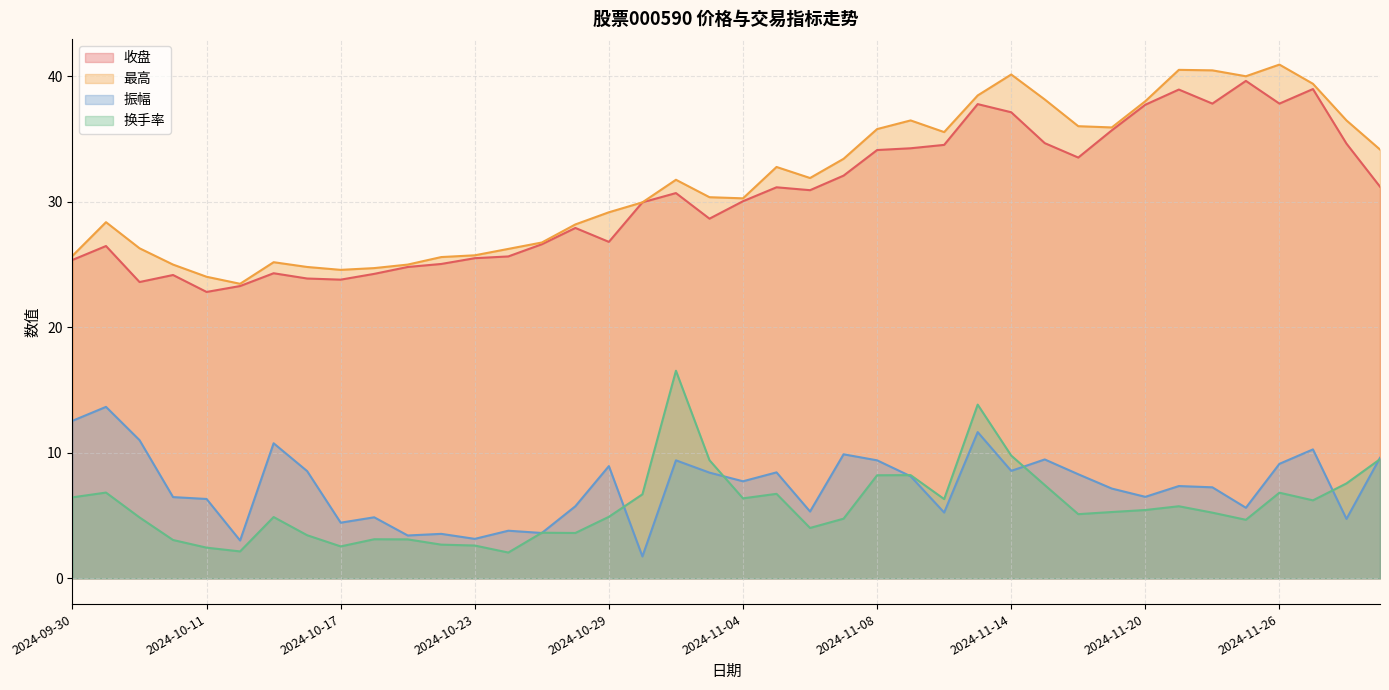

Reading right to left, list all the values displayed in this chart.

收盘: 2024-11-29=31.2	2024-11-28=34.6	2024-11-27=39.0	2024-11-26=37.8	2024-11-25=39.6	2024-11-22=37.8	2024-11-21=39.0	2024-11-20=37.8	2024-11-19=35.7	2024-11-18=33.5	2024-11-15=34.7	2024-11-14=37.1	2024-11-13=37.8	2024-11-12=34.5	2024-11-11=34.3	2024-11-08=34.1	2024-11-07=32.1	2024-11-06=30.9	2024-11-05=31.2	2024-11-04=30.1	2024-11-01=28.7	2024-10-31=30.7	2024-10-30=30.0	2024-10-29=26.8	2024-10-28=27.9	2024-10-25=26.6	2024-10-24=25.7	2024-10-23=25.5	2024-10-22=25.1	2024-10-21=24.8	2024-10-18=24.3	2024-10-17=23.8	2024-10-16=23.9	2024-10-15=24.3	2024-10-14=23.3	2024-10-11=22.8	2024-10-10=24.2	2024-10-09=23.6	2024-10-08=26.5	2024-09-30=25.4
最高: 2024-11-29=34.2	2024-11-28=36.5	2024-11-27=39.4	2024-11-26=41.0	2024-11-25=40.0	2024-11-22=40.5	2024-11-21=40.5	2024-11-20=38.0	2024-11-19=35.9	2024-11-18=36.0	2024-11-15=38.2	2024-11-14=40.2	2024-11-13=38.5	2024-11-12=35.6	2024-11-11=36.5	2024-11-08=35.8	2024-11-07=33.4	2024-11-06=31.9	2024-11-05=32.8	2024-11-04=30.3	2024-11-01=30.4	2024-10-31=31.8	2024-10-30=30.0	2024-10-29=29.2	2024-10-28=28.2	2024-10-25=26.8	2024-10-24=26.3	2024-10-23=25.8	2024-10-22=25.6	2024-10-21=25.0	2024-10-18=24.7	2024-10-17=24.6	2024-10-16=24.8	2024-10-15=25.2	2024-10-14=23.5	2024-10-11=24.0	2024-10-10=25.0	2024-10-09=26.3	2024-10-08=28.4	2024-09-30=25.7
振幅: 2024-11-29=9.6	2024-11-28=4.7	2024-11-27=10.3	2024-11-26=9.1	2024-11-25=5.6	2024-11-22=7.3	2024-11-21=7.4	2024-11-20=6.5	2024-11-19=7.2	2024-11-18=8.3	2024-11-15=9.5	2024-11-14=8.6	2024-11-13=11.7	2024-11-12=5.2	2024-11-11=8.1	2024-11-08=9.4	2024-11-07=9.9	2024-11-06=5.3	2024-11-05=8.4	2024-11-04=7.7	2024-11-01=8.4	2024-10-31=9.4	2024-10-30=1.8	2024-10-29=8.9	2024-10-28=5.8	2024-10-25=3.6	2024-10-24=3.8	2024-10-23=3.1	2024-10-22=3.5	2024-10-21=3.4	2024-10-18=4.9	2024-10-17=4.4	2024-10-16=8.6	2024-10-15=10.8	2024-10-14=3.0	2024-10-11=6.3	2024-10-10=6.5	2024-10-09=11.0	2024-10-08=13.7	2024-09-30=12.6
换手率: 2024-11-29=9.5	2024-11-28=7.6	2024-11-27=6.2	2024-11-26=6.8	2024-11-25=4.7	2024-11-22=5.2	2024-11-21=5.8	2024-11-20=5.5	2024-11-19=5.3	2024-11-18=5.1	2024-11-15=7.4	2024-11-14=9.8	2024-11-13=13.8	2024-11-12=6.3	2024-11-11=8.2	2024-11-08=8.2	2024-11-07=4.8	2024-11-06=4.0	2024-11-05=6.7	2024-11-04=6.4	2024-11-01=9.4	2024-10-31=16.6	2024-10-30=6.7	2024-10-29=4.9	2024-10-28=3.6	2024-10-25=3.6	2024-10-24=2.1	2024-10-23=2.6	2024-10-22=2.7	2024-10-21=3.1	2024-10-18=3.1	2024-10-17=2.5	2024-10-16=3.4	2024-10-15=4.9	2024-10-14=2.1	2024-10-11=2.5	2024-10-10=3.1	2024-10-09=4.9	2024-10-08=6.8	2024-09-30=6.5